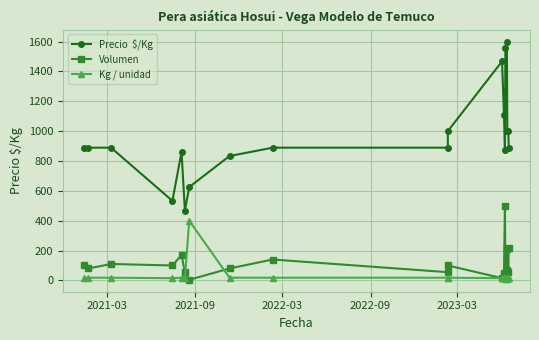

What are all the series names shown in the legend?

Precio  $/Kg, Volumen, Kg / unidad